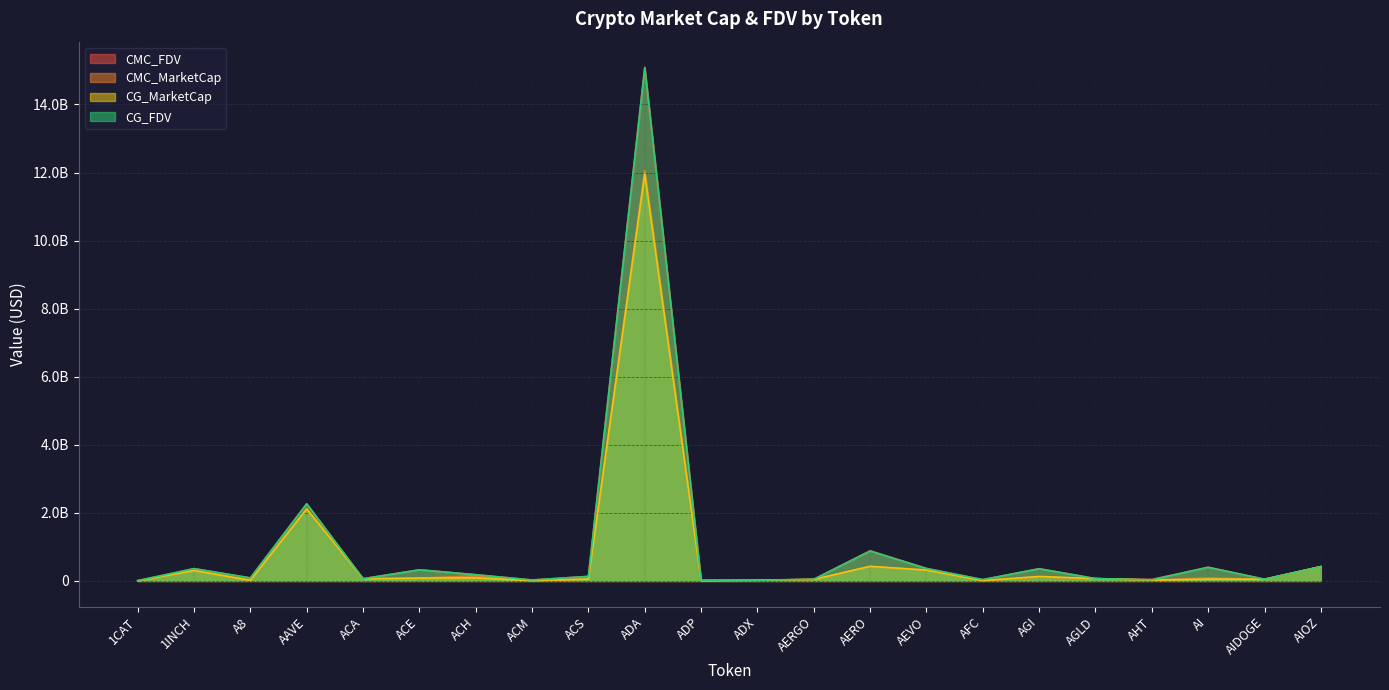

Which category has the lowest value across all series?

1CAT